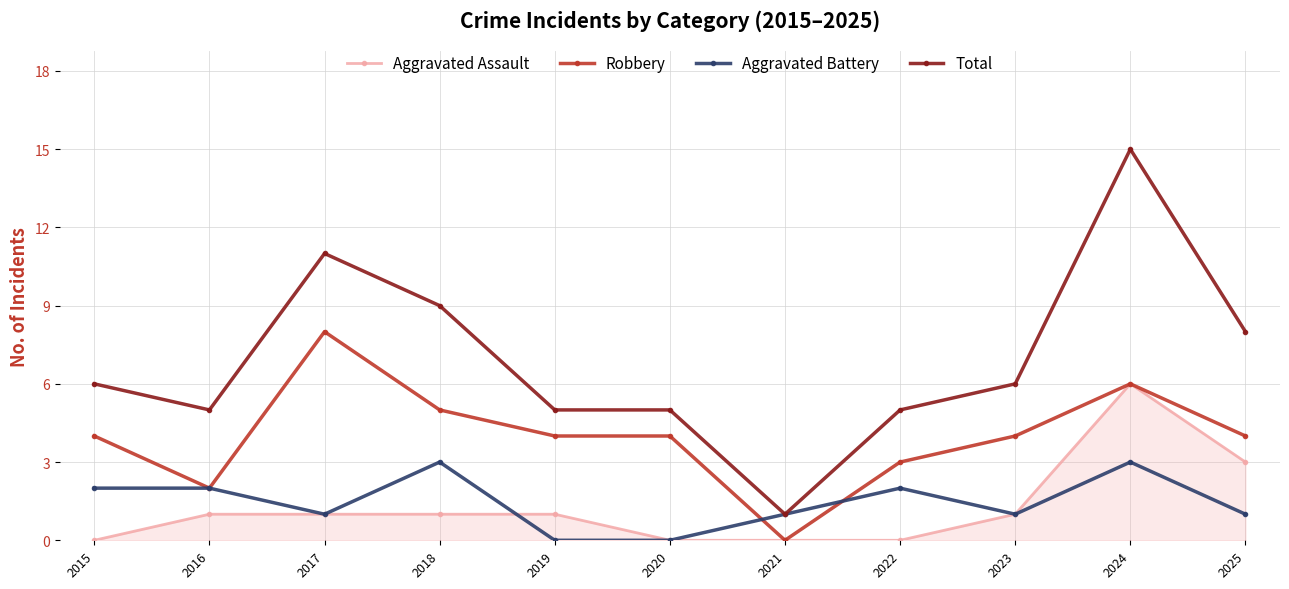

True or false: Aggravated Battery has a value of 1 at 2019.

False